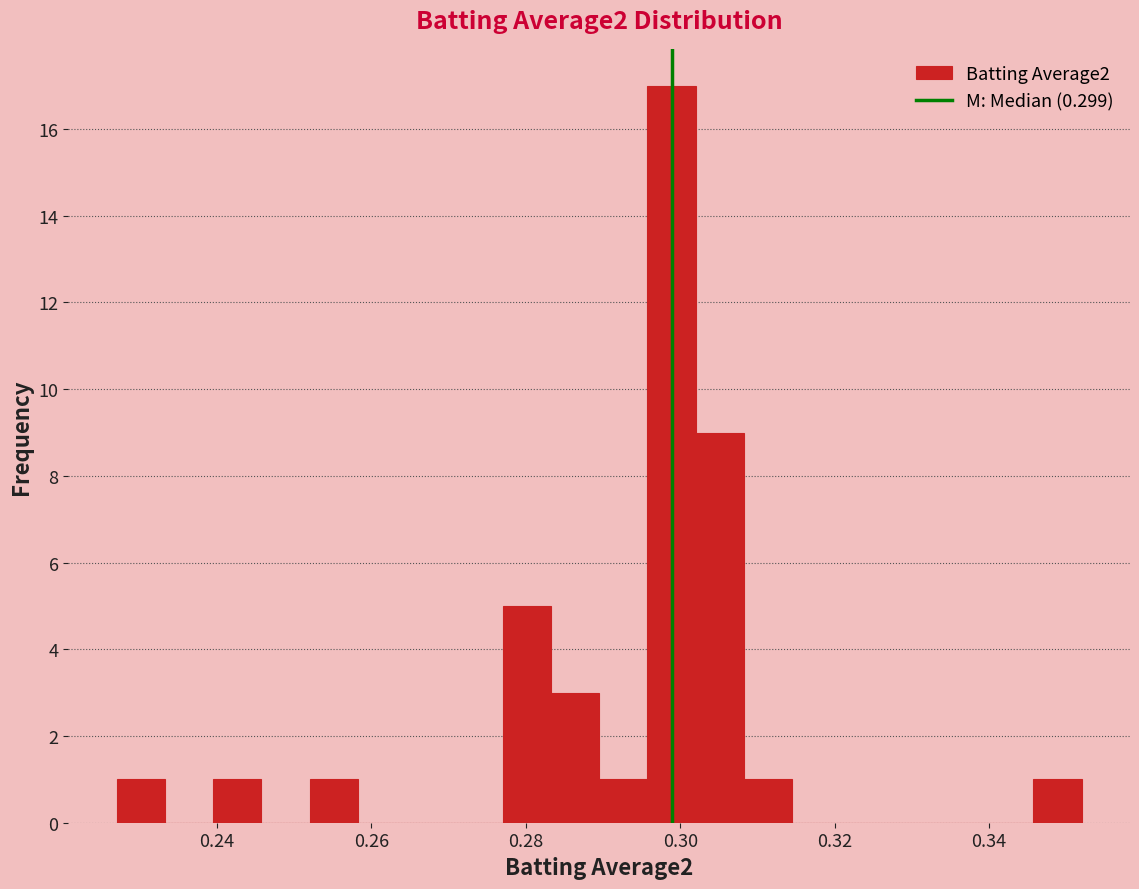

Around what value on the x-axis is the tallest bar? Give the approximate position of its centre, as read against the axis.

0.298